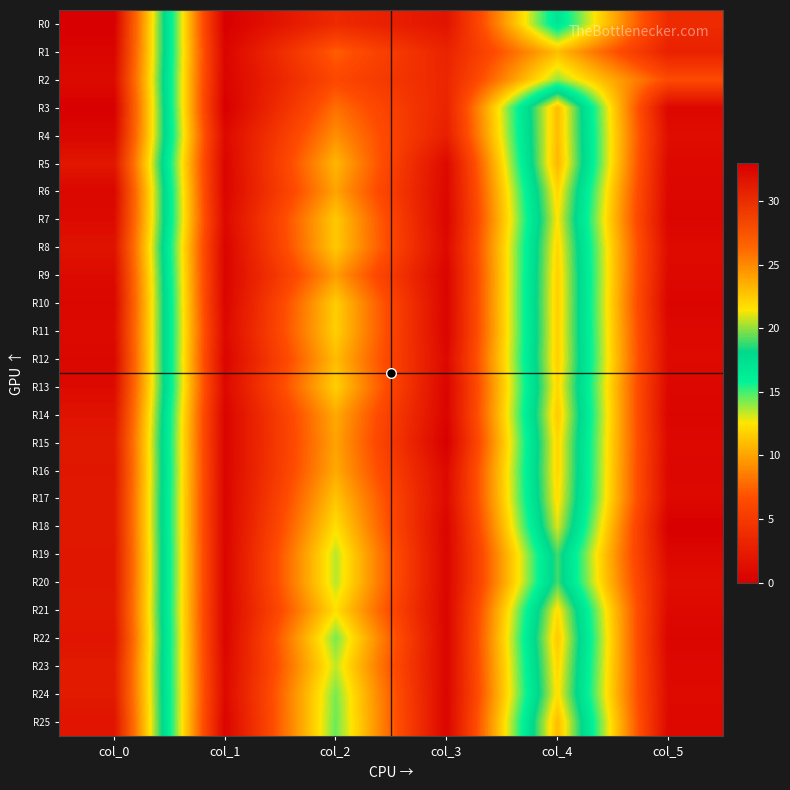

Reading right to left, transcribe all the data shown in this chart.

R0: col_5=3.7	col_4=17.0	col_3=1.7	col_2=3.7	col_1=0.0	col_0=33.0
R1: col_5=2.9	col_4=11.0	col_3=3.1	col_2=7.3	col_1=0.5	col_0=32.7
R2: col_5=6.4	col_4=14.0	col_3=3.3	col_2=6.2	col_1=0.4	col_0=32.2
R3: col_5=0.7	col_4=23.0	col_3=3.2	col_2=8.0	col_1=0.0	col_0=33.0
R4: col_5=1.2	col_4=23.0	col_3=2.7	col_2=9.2	col_1=0.9	col_0=32.5
R5: col_5=0.8	col_4=23.2	col_3=0.8	col_2=10.8	col_1=0.5	col_0=31.5
R6: col_5=0.7	col_4=22.0	col_3=0.7	col_2=10.0	col_1=0.5	col_0=32.5
R7: col_5=0.5	col_4=21.5	col_3=0.5	col_2=11.5	col_1=0.8	col_0=32.2
R8: col_5=1.0	col_4=22.0	col_3=0.9	col_2=11.5	col_1=0.4	col_0=31.8
R9: col_5=0.8	col_4=22.2	col_3=0.4	col_2=9.8	col_1=0.4	col_0=32.2
R10: col_5=0.5	col_4=22.3	col_3=0.5	col_2=11.7	col_1=0.5	col_0=32.5
R11: col_5=0.8	col_4=22.2	col_3=0.4	col_2=11.8	col_1=0.8	col_0=32.2
R12: col_5=0.9	col_4=22.3	col_3=0.8	col_2=11.0	col_1=0.5	col_0=32.5
R13: col_5=0.7	col_4=22.0	col_3=0.4	col_2=11.8	col_1=0.8	col_0=32.2
R14: col_5=0.5	col_4=22.5	col_3=0.4	col_2=10.2	col_1=0.4	col_0=31.8
R15: col_5=0.8	col_4=22.0	col_3=0.0	col_2=10.0	col_1=0.5	col_0=31.3
R16: col_5=0.7	col_4=22.0	col_3=0.8	col_2=10.2	col_1=0.5	col_0=31.5
R17: col_5=0.8	col_4=21.8	col_3=0.9	col_2=11.3	col_1=0.5	col_0=31.3
R18: col_5=0.0	col_4=21.0	col_3=0.5	col_2=12.3	col_1=0.5	col_0=31.3
R19: col_5=0.7	col_4=19.0	col_3=0.5	col_2=13.5	col_1=0.5	col_0=31.5
R20: col_5=1.2	col_4=19.0	col_3=0.5	col_2=13.5	col_1=0.5	col_0=31.5
R21: col_5=0.8	col_4=21.8	col_3=0.5	col_2=12.3	col_1=0.5	col_0=31.3
R22: col_5=0.5	col_4=22.5	col_3=0.5	col_2=14.3	col_1=0.5	col_0=31.7
R23: col_5=0.8	col_4=22.0	col_3=0.5	col_2=13.4	col_1=0.8	col_0=31.2
R24: col_5=0.9	col_4=21.7	col_3=0.5	col_2=14.3	col_1=0.8	col_0=31.2
R25: col_5=0.8	col_4=23.0	col_3=0.5	col_2=14.5	col_1=0.5	col_0=31.7